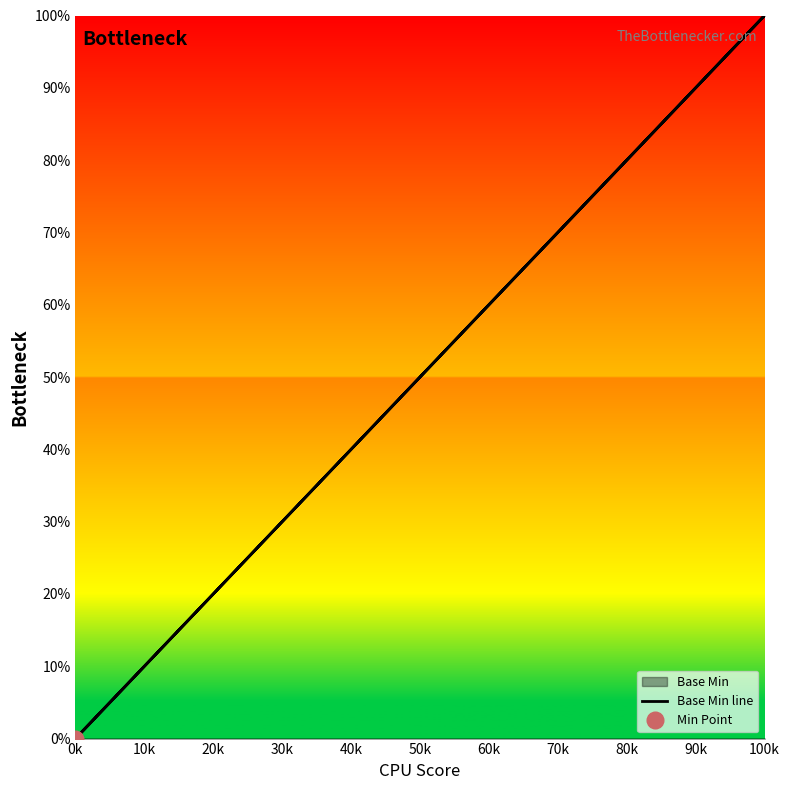

Reading right to left, transcribe all the data shown in this chart.

0	100	0	0	0